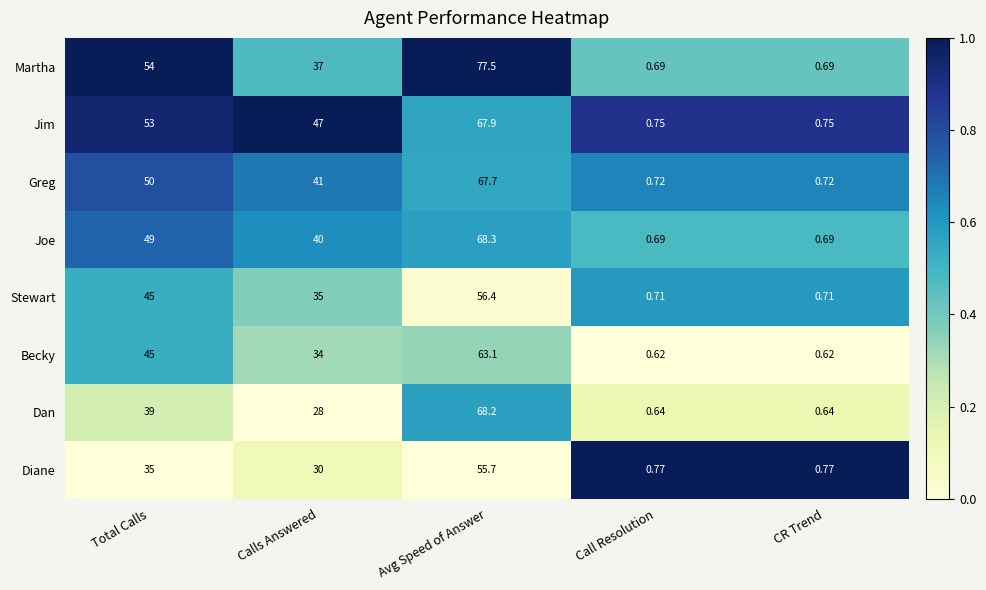

List the series in order of their peak value, highest first.

Martha, Joe, Dan, Jim, Greg, Becky, Stewart, Diane